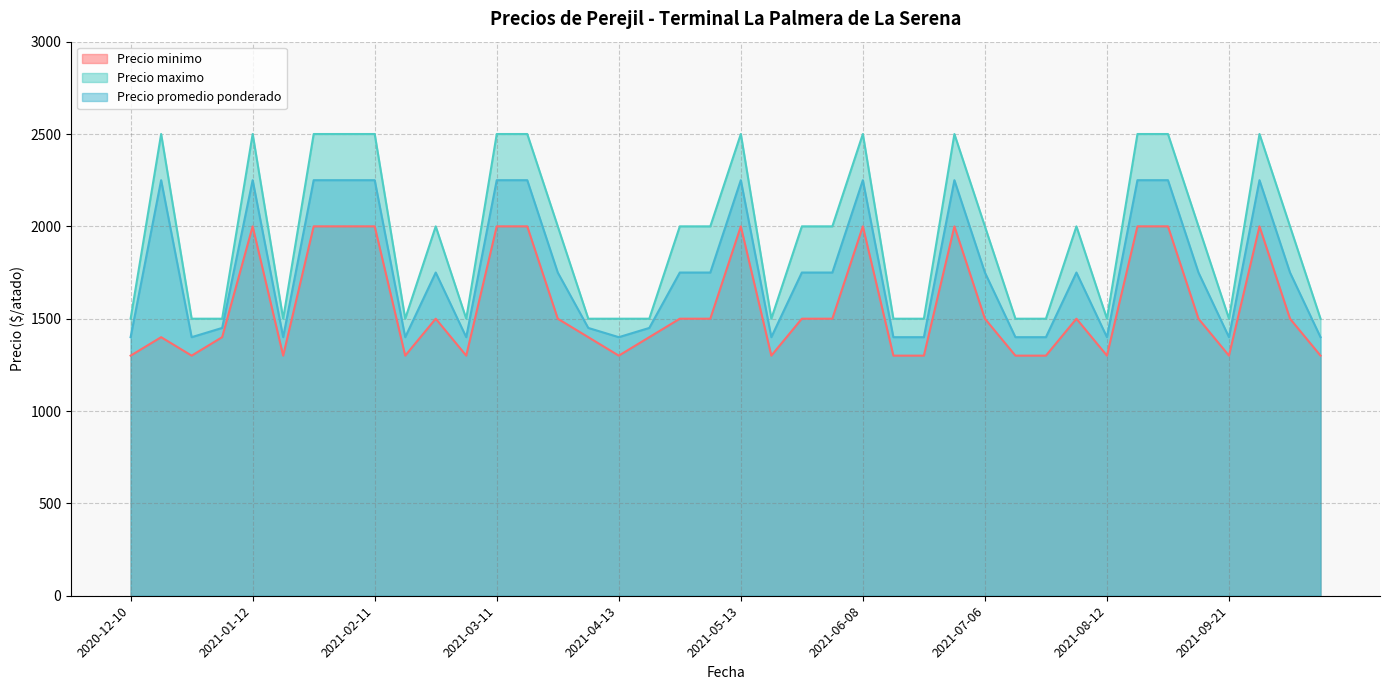

What is the highest value of the Precio maximo series?

2500